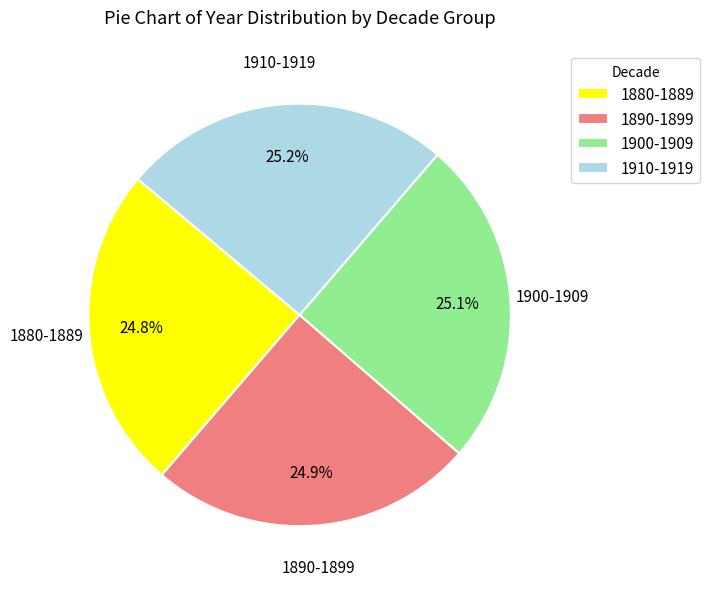

Approximately how many times larger is the value at 1910-1919 compared to 1900-1909?

1.0